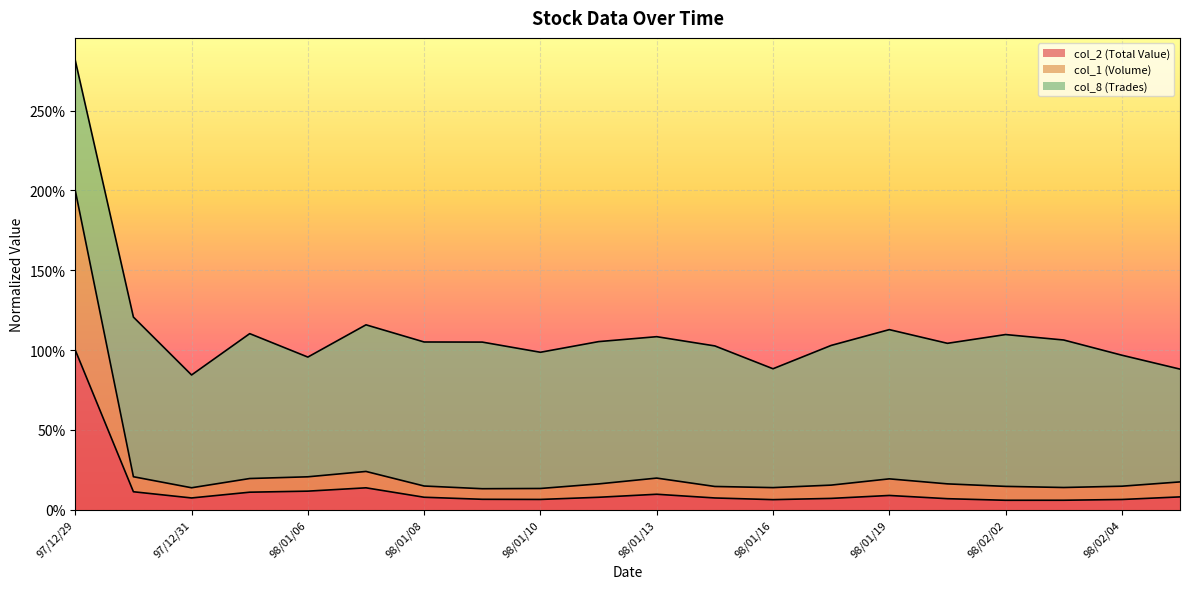

At which category does the chart reach its minimum across all series?

98/02/02